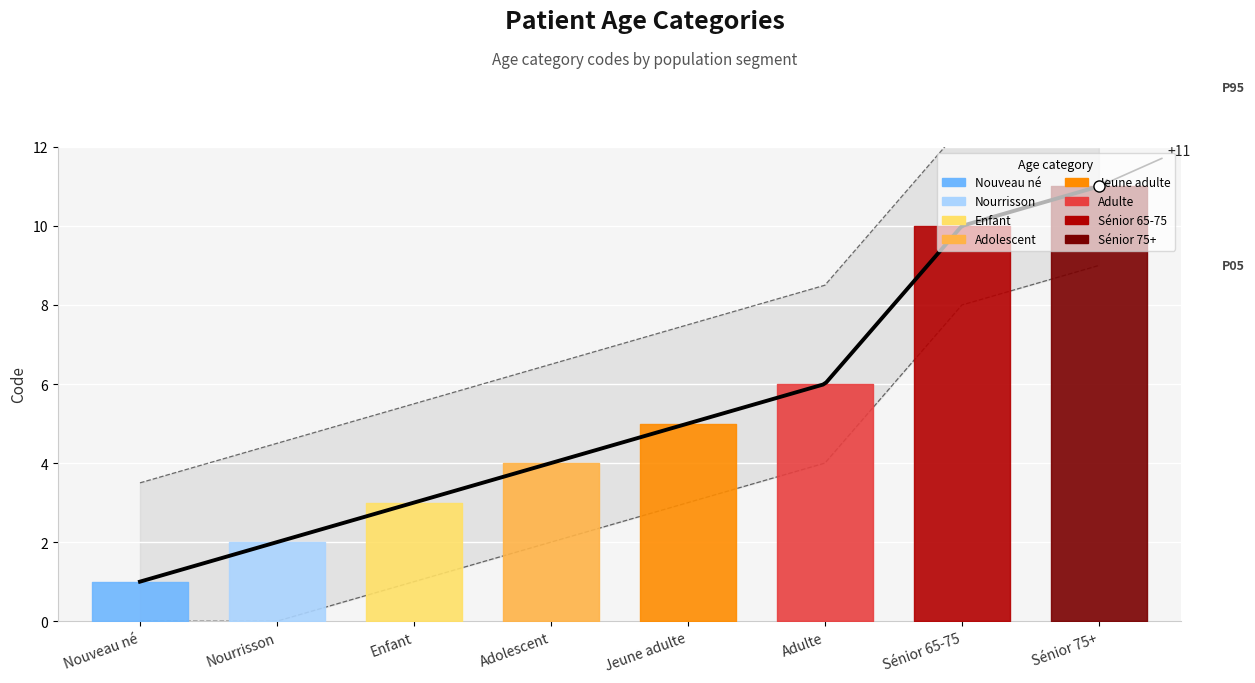

What position from the right is Enfant?

6